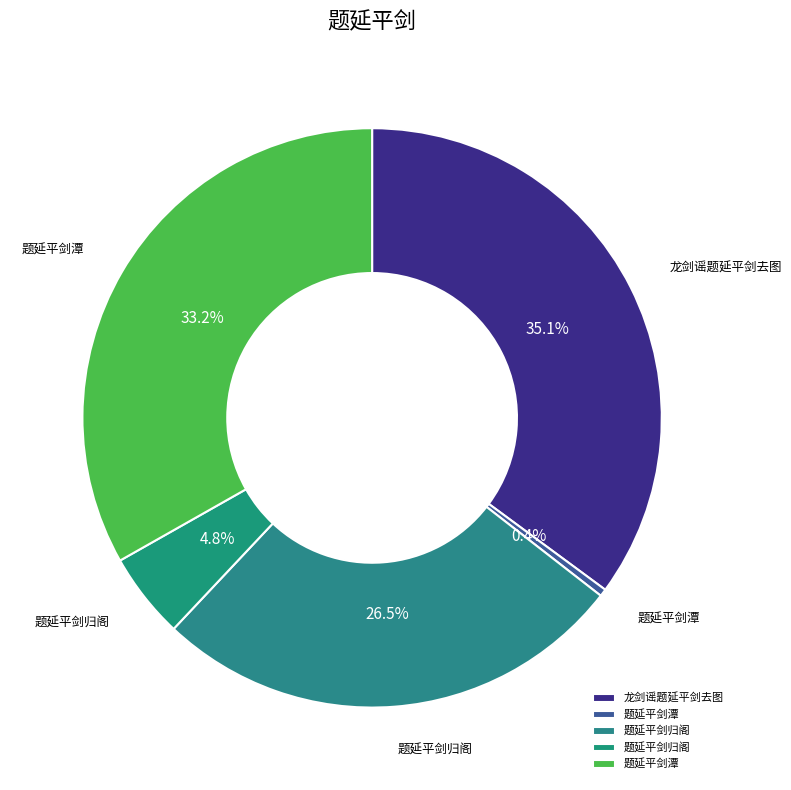

Which category has the biggest portion of the pie?

龙剑谣题延平剑去图